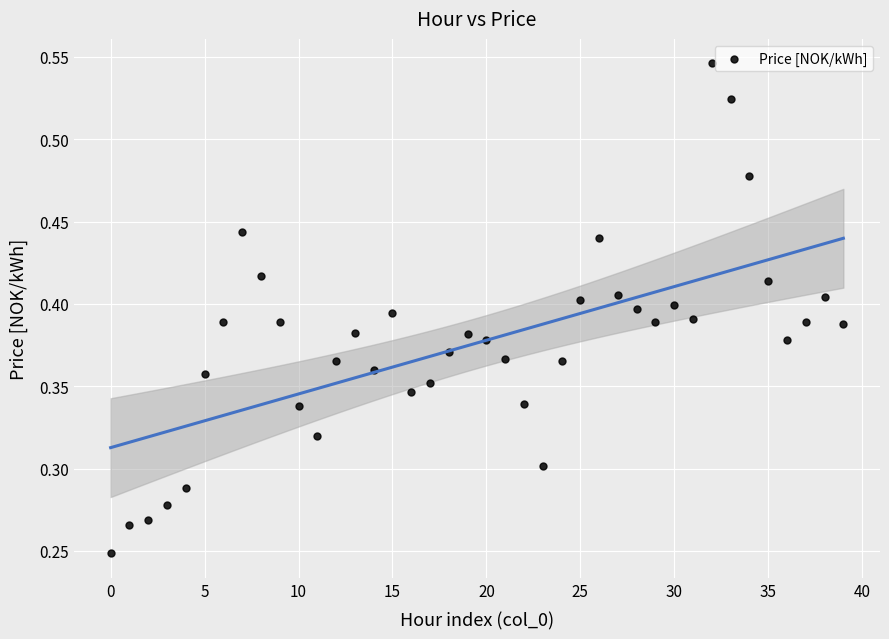

How many points are shown in the scatter plot?

40